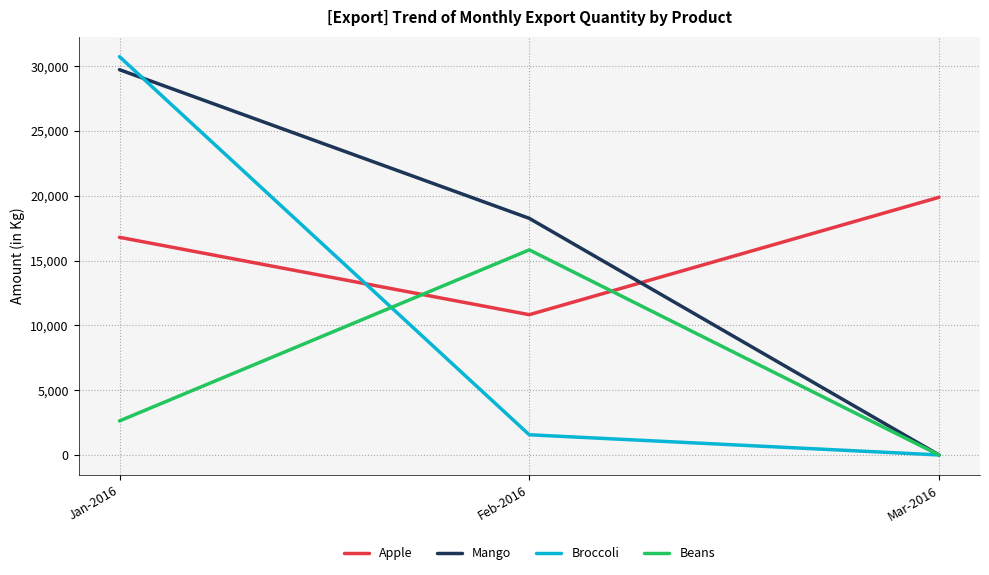

Is the value of Mango at Mar-2016 greater than the value of Apple at Feb-2016?

No